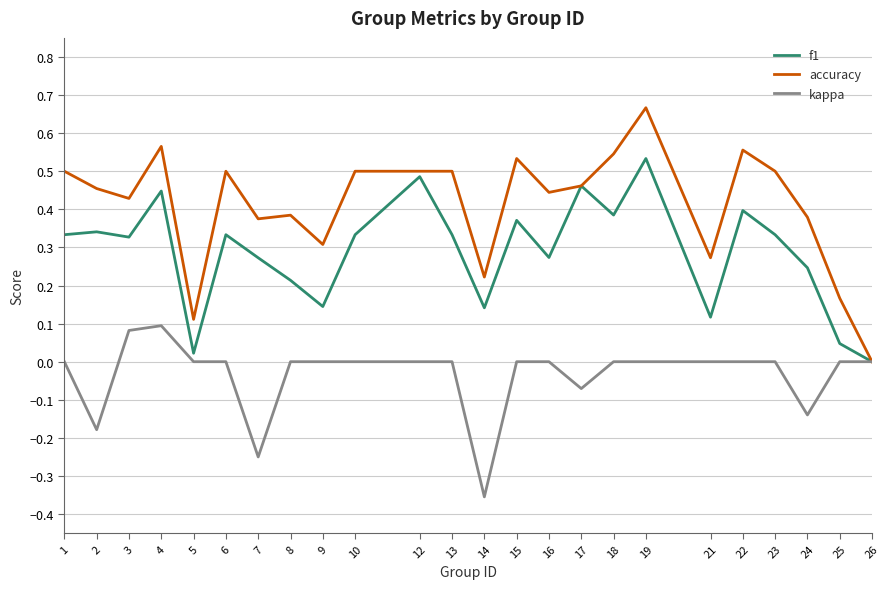

Which series has the widest spread of values?

accuracy